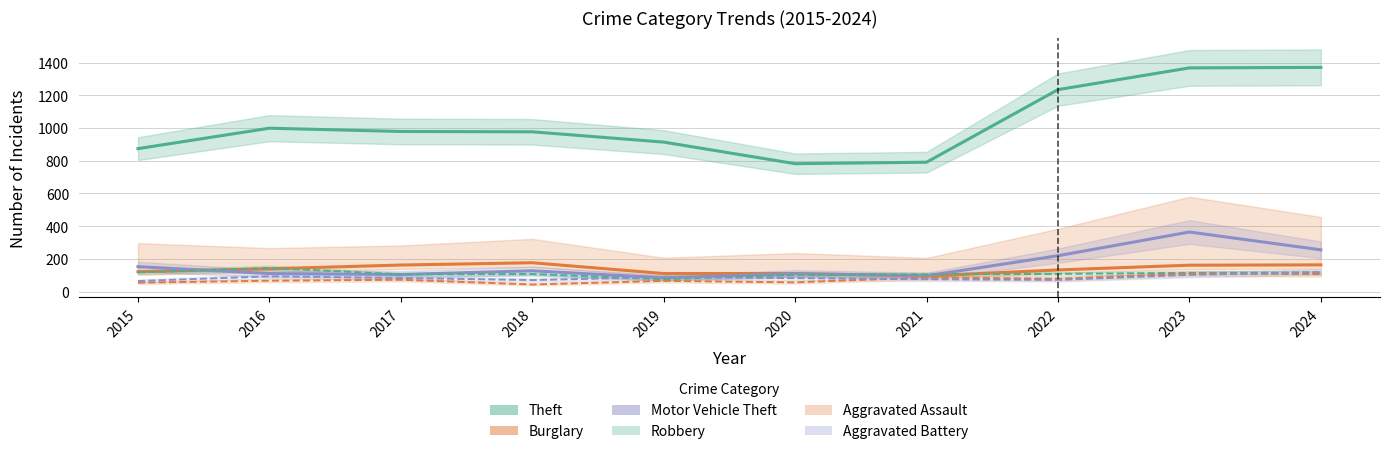

Read the Aggravated Battery value at 2024.

119